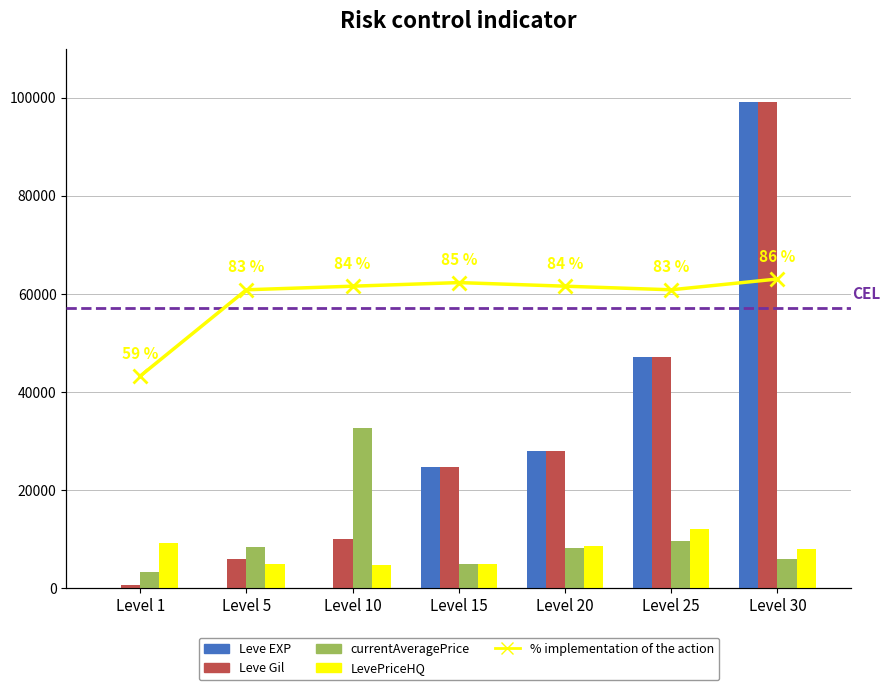

What is the value of the % implementation of the action bar at the 1st from the left?

59